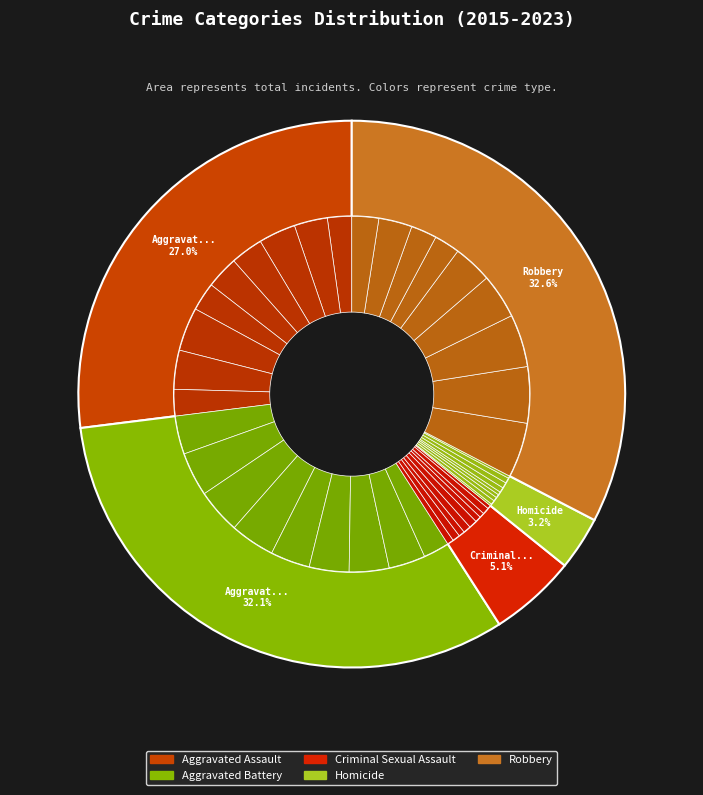

Rank the series by their maximum value, from lowest to highest.

Homicide, Criminal Sexual Assault, Aggravated Assault, Aggravated Battery, Robbery